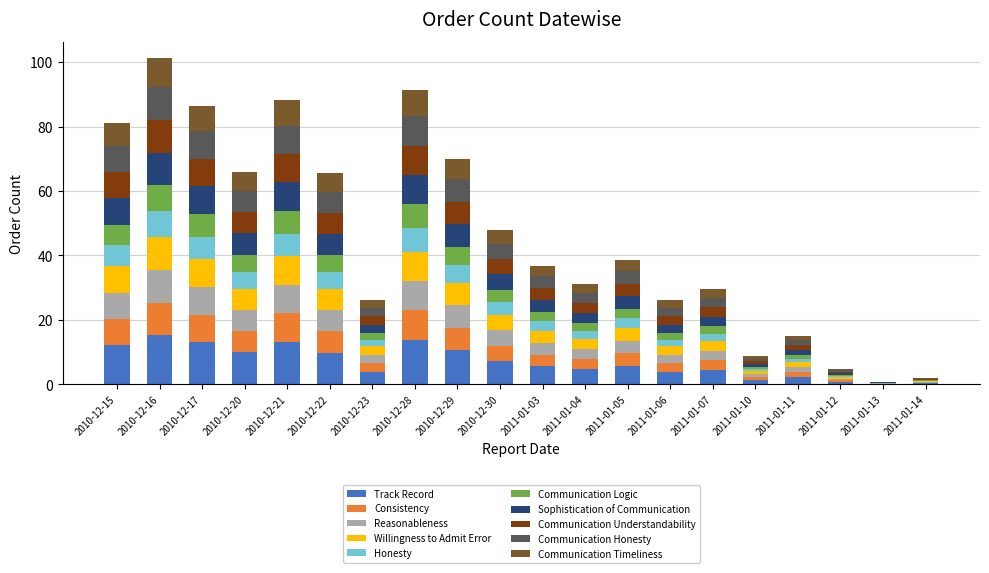

What is the total value across all series at 2011-01-04?

31.0